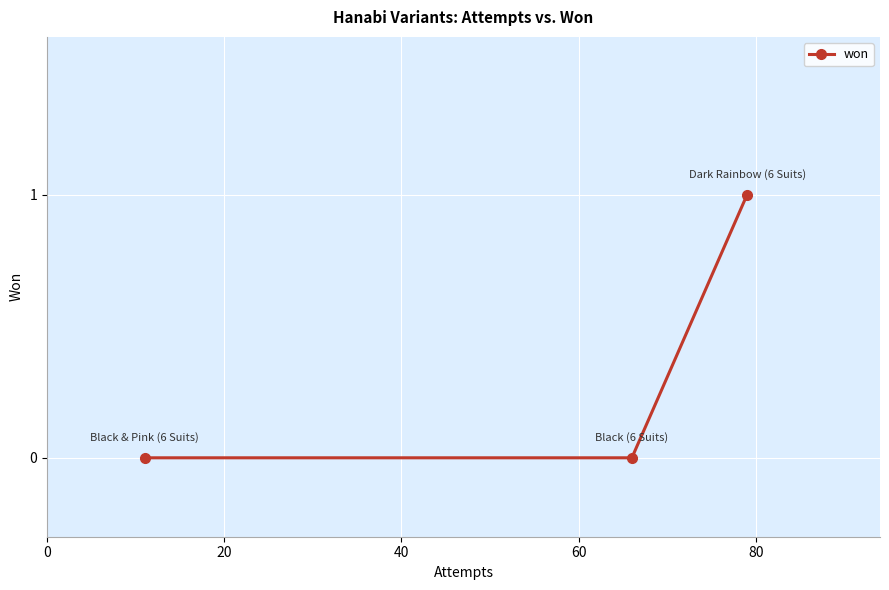

Is this an area chart (filled region under the line)?

No